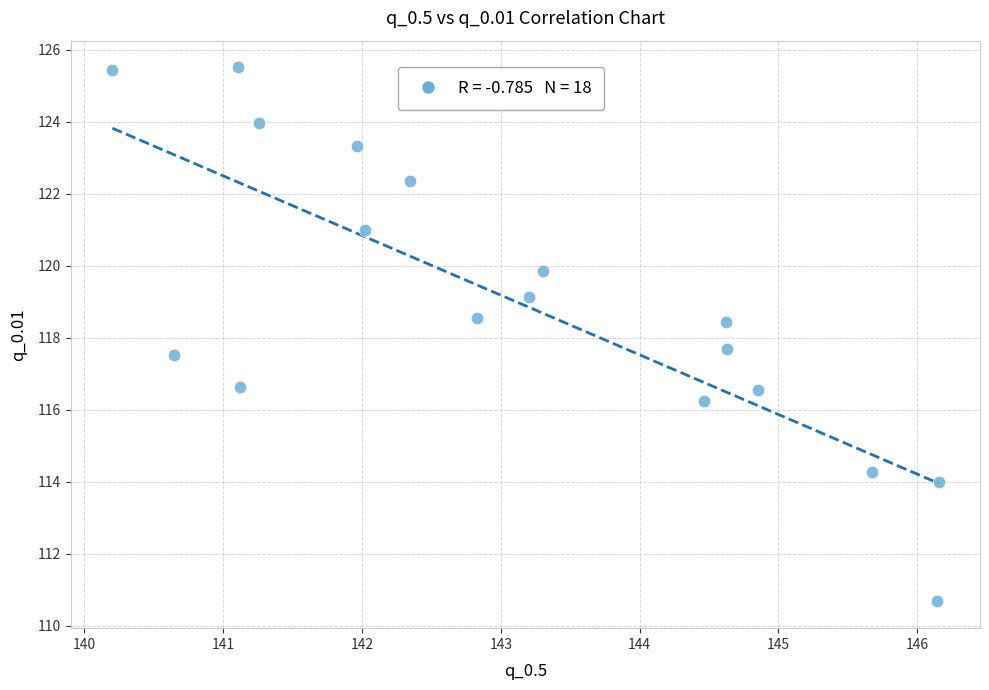

What is the range of X values (max minus min)?

6.0